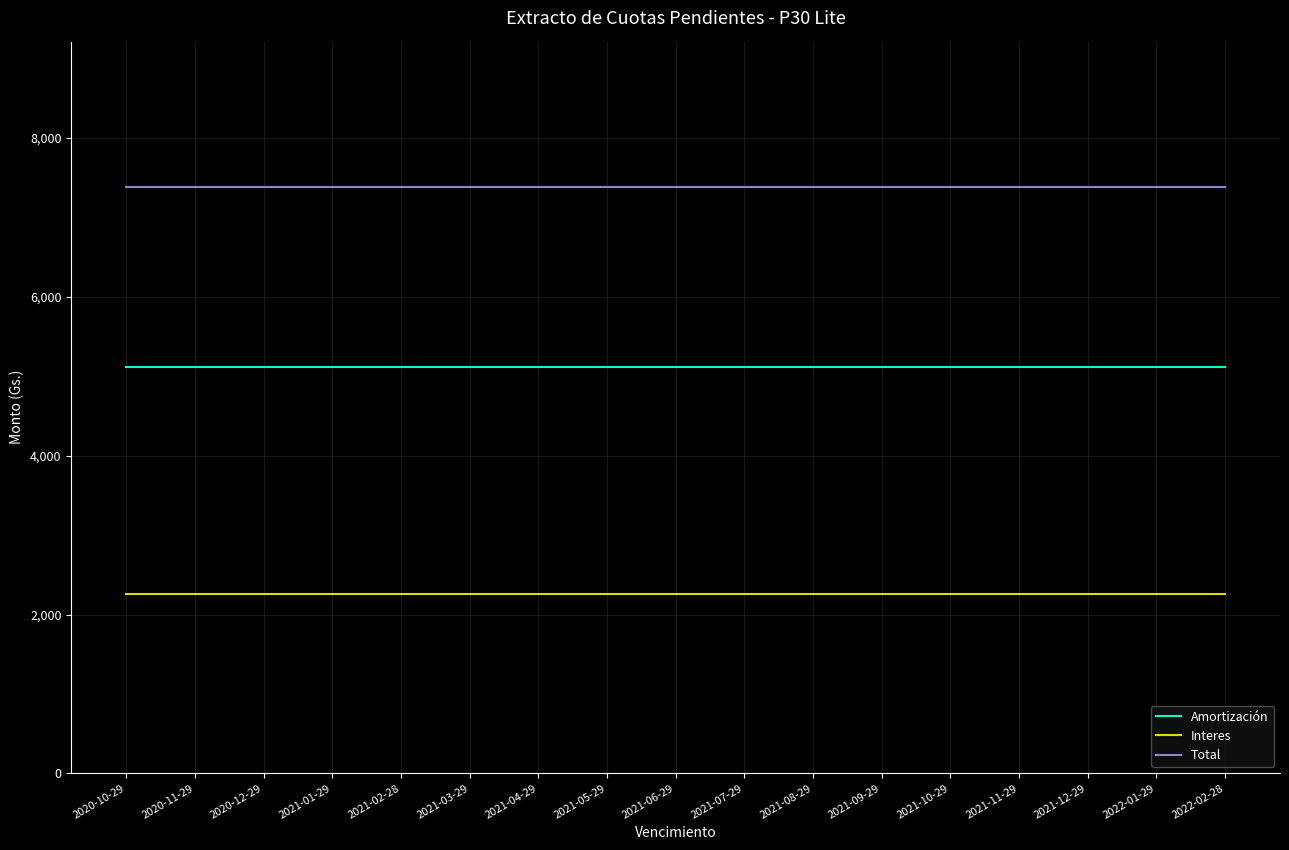

What is the difference between the highest and lowest values at 2020-10-29?

5117.6